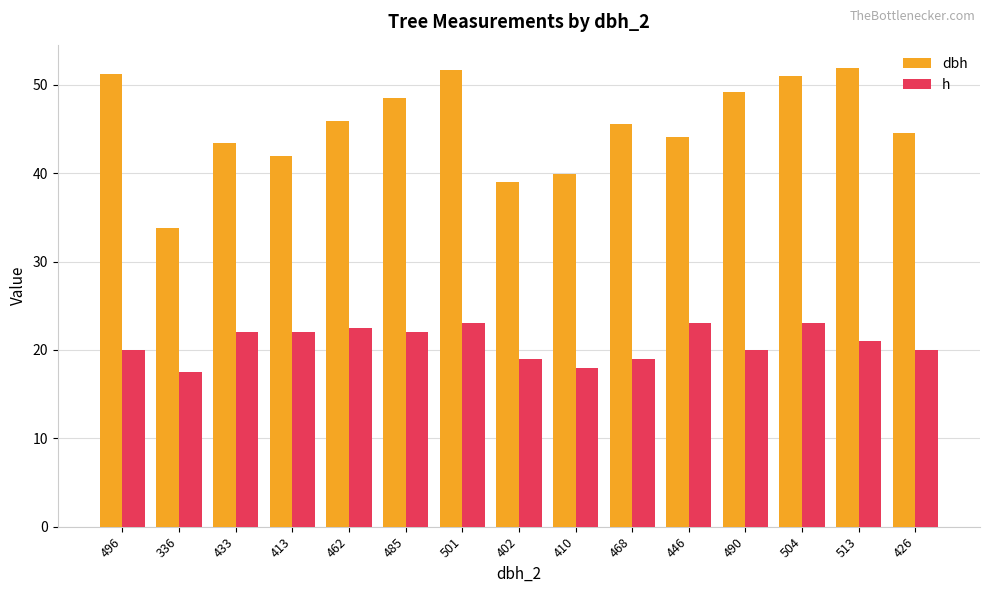

What is the total value across all series at 426?

64.5